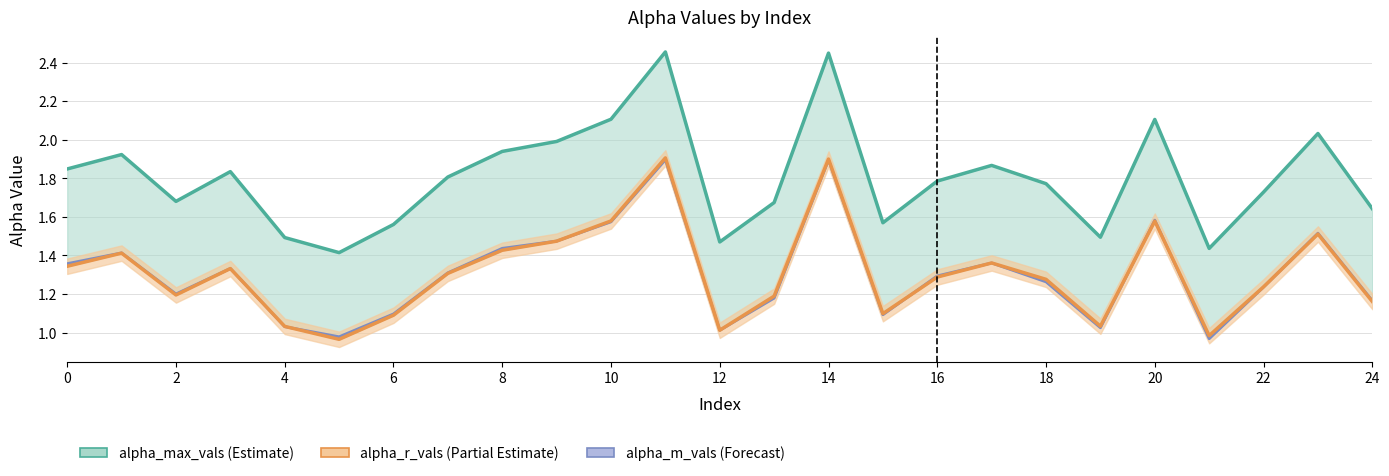

List the series in order of their peak value, lowest first.

alpha_m_vals, alpha_r_vals, alpha_max_vals